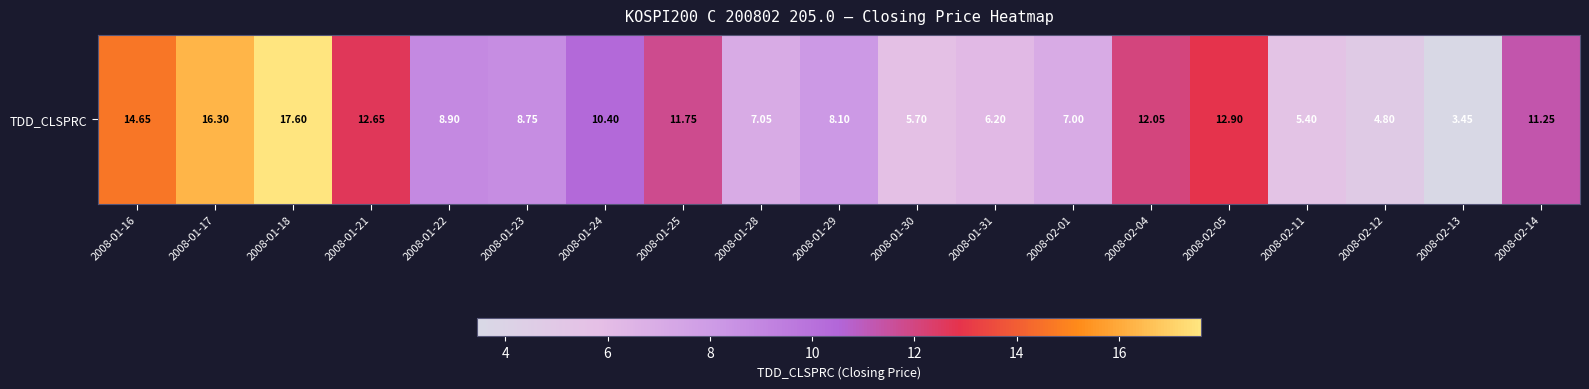

True or false: the data shows 12.9 at 2008-02-05.

True